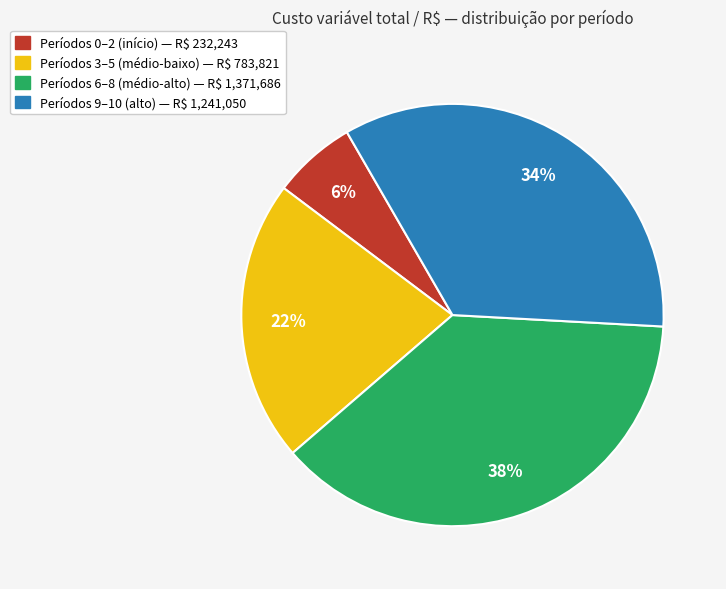

To the nearest percent, what is the average slice percentage?

25%